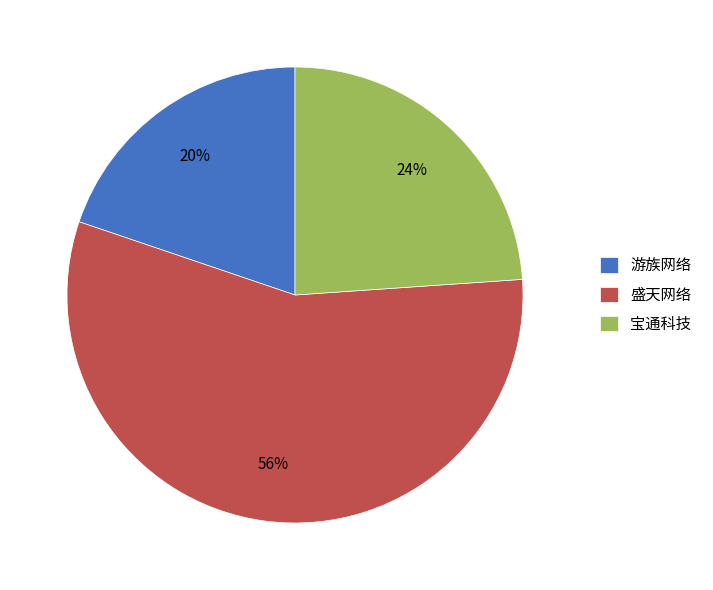

Do 盛天网络 and 宝通科技 together represent more than half of the pie?

Yes